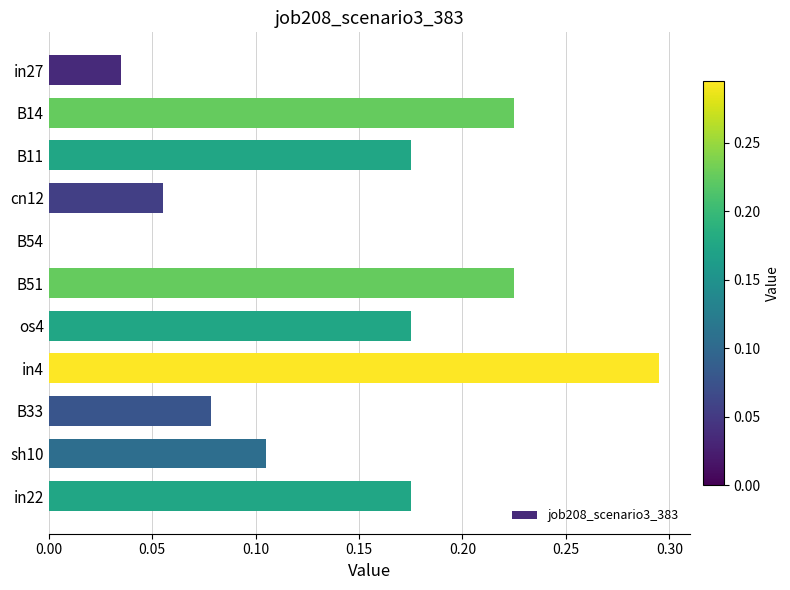

What is the sum of all values?

1.5